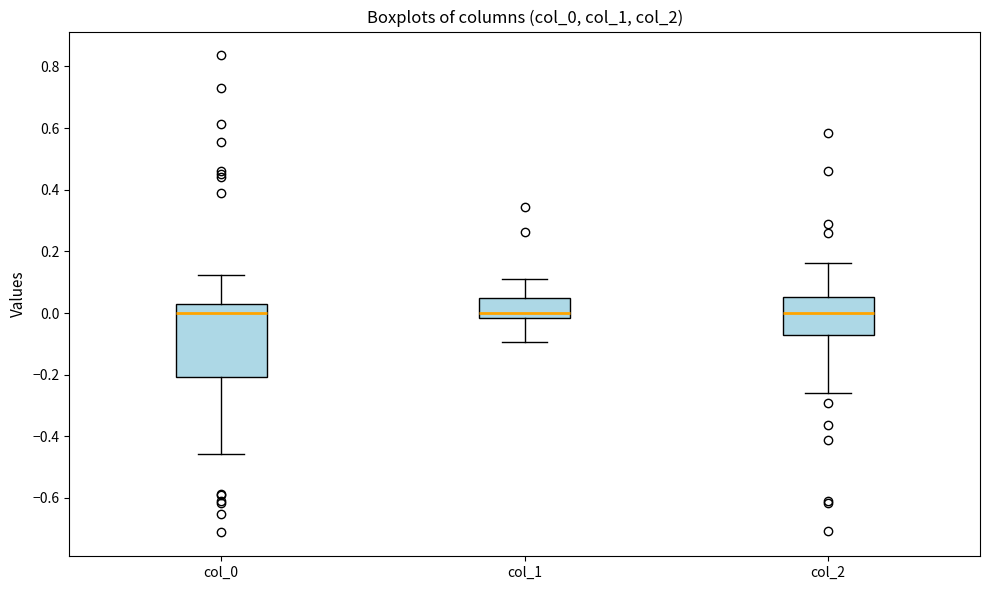

Which box is the tallest, from its lower edge to its upper edge?

col_0